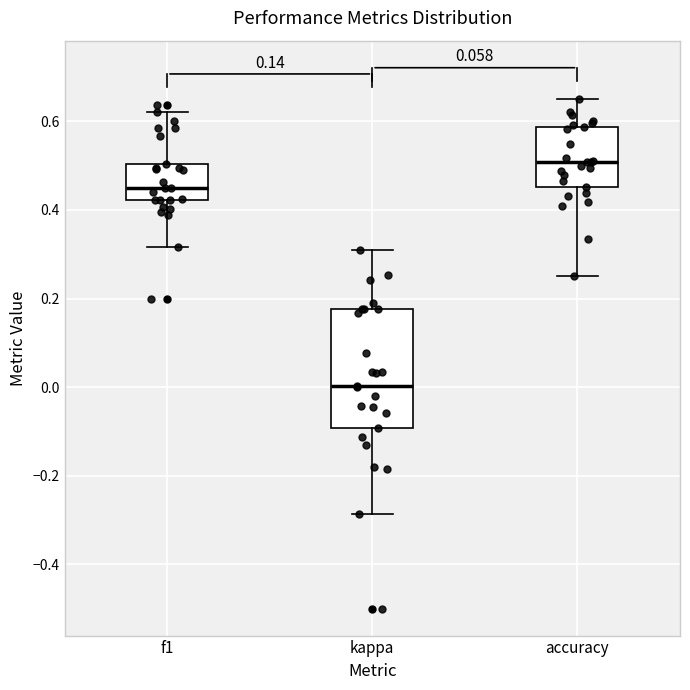

Which box is the tallest, from its lower edge to its upper edge?

kappa